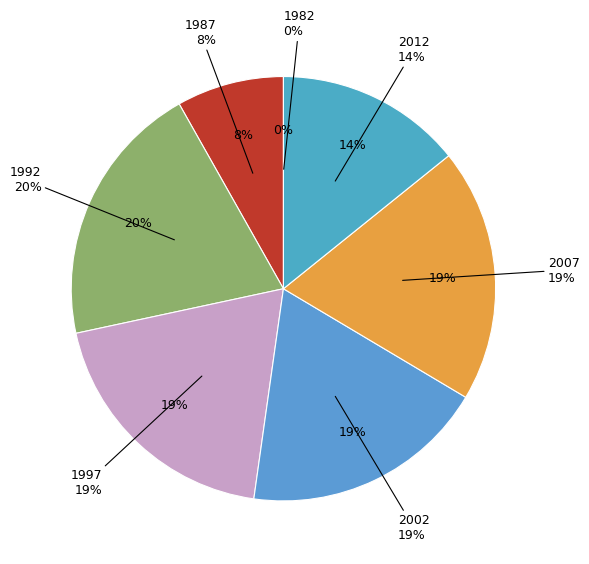

What is the ratio of the value at 2007 to the value at 2002?

1.0